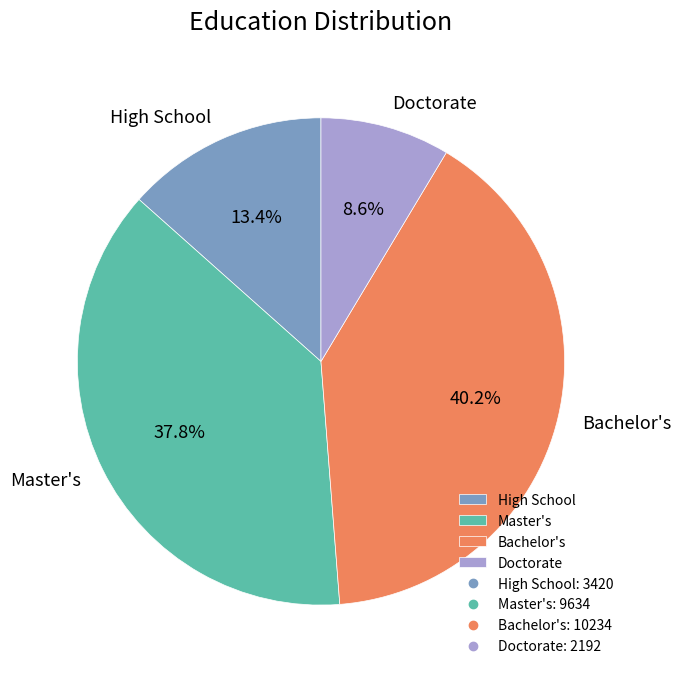

To the nearest percent, what percentage of the pie is Master's?

38%